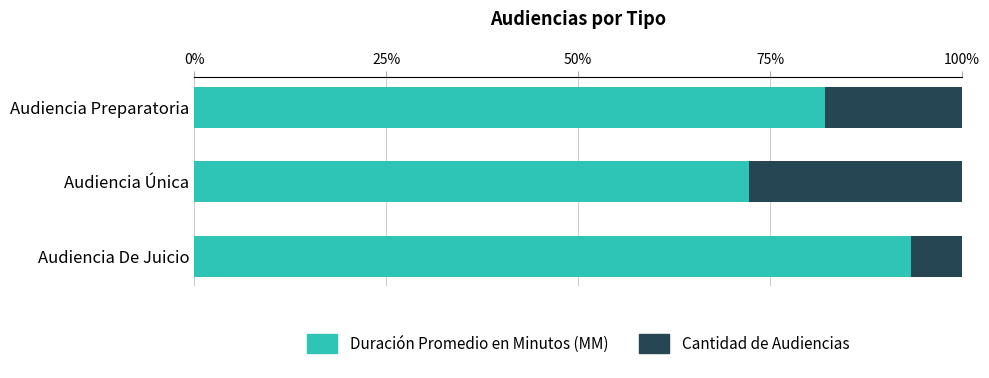

What is the total value across all series at Audiencia De Juicio?

100.0